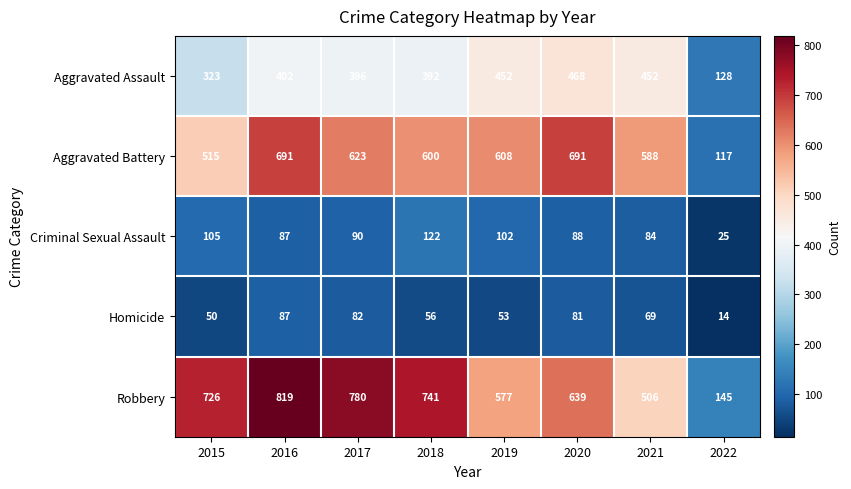

What is the difference between the highest and lowest values at 2022?

131